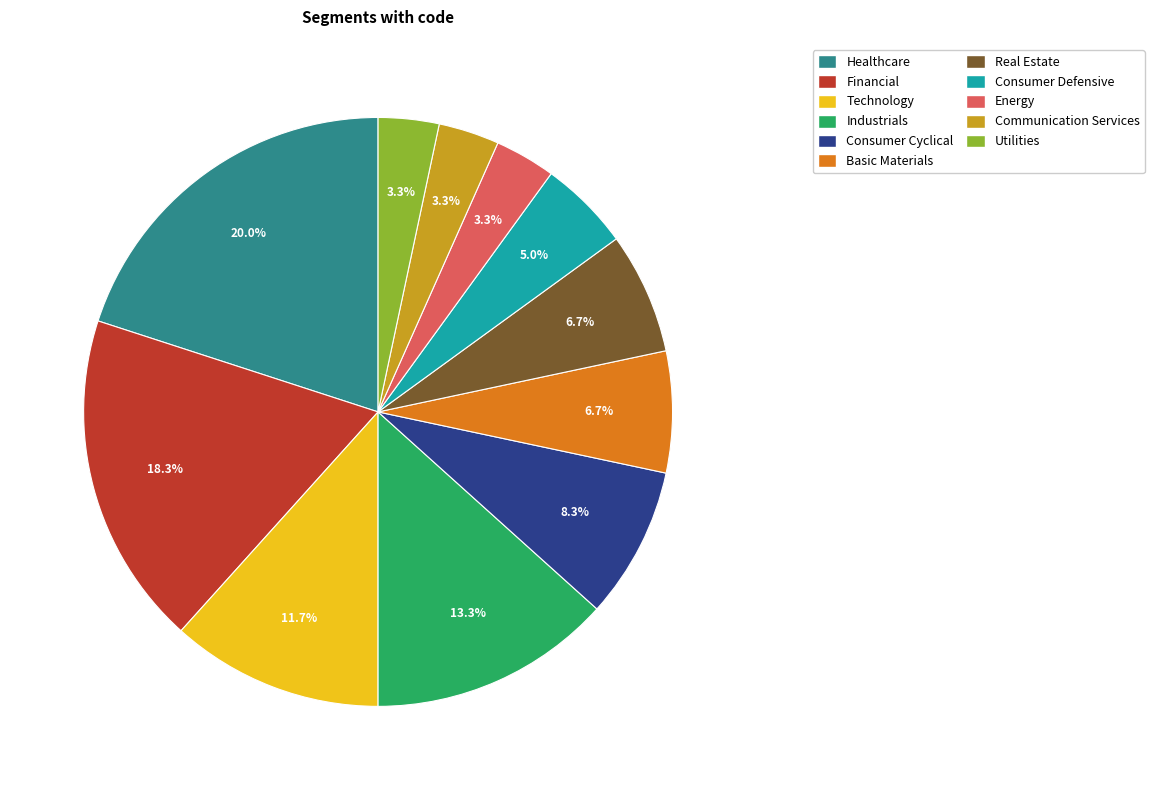

What is the largest slice in the pie chart?

Healthcare